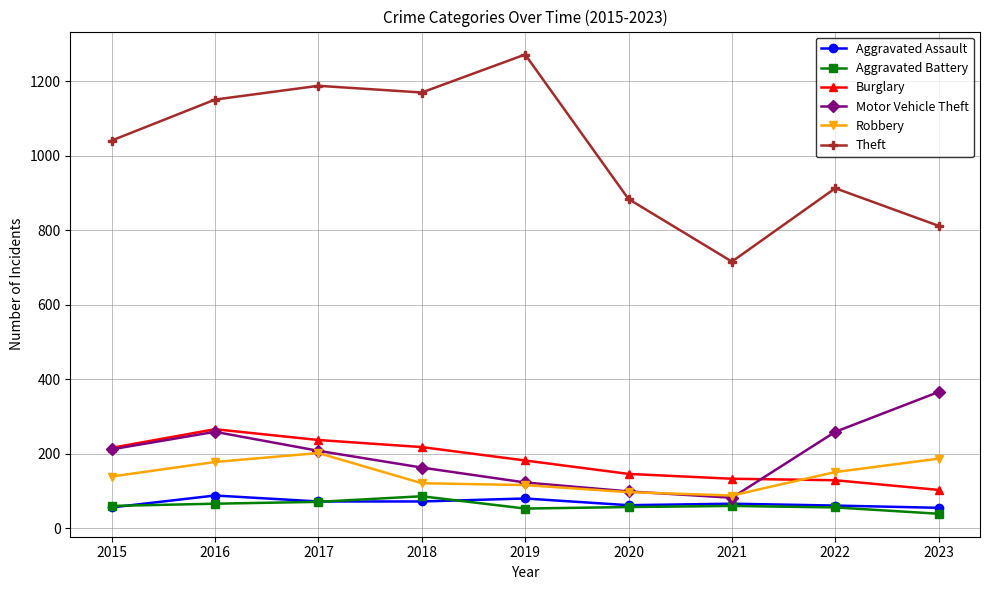

What is the minimum value shown in the chart?

39